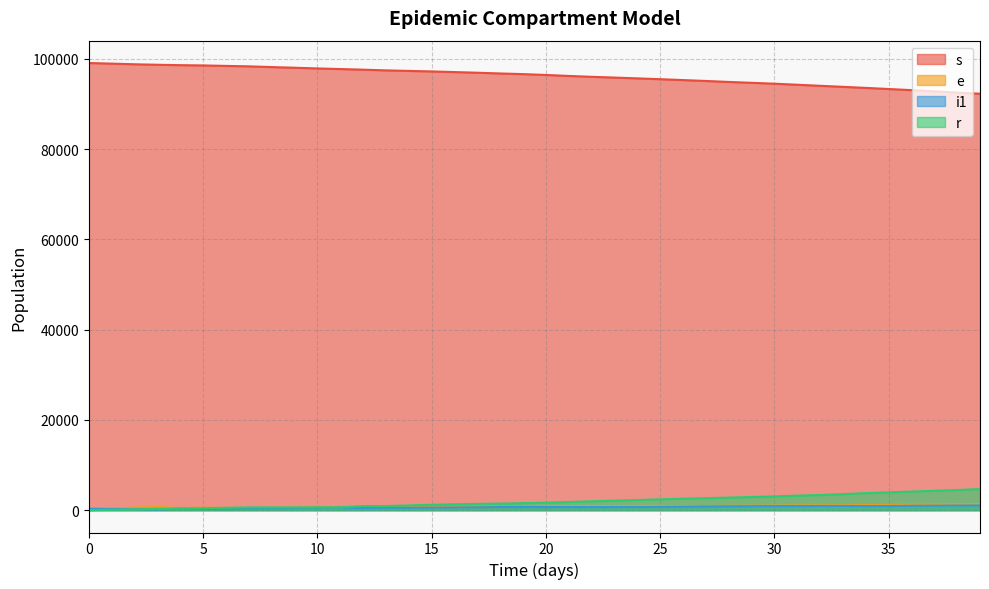

At which category does i1 reach its first local valley?

3